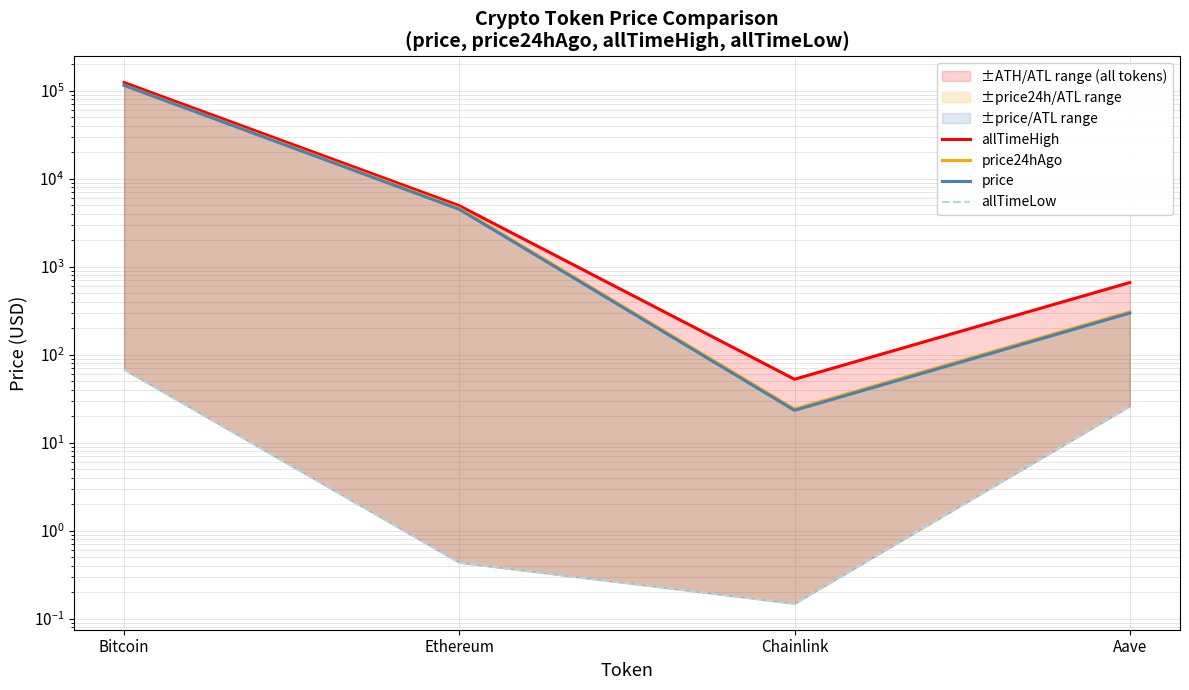

True or false: price and allTimeLow intersect in this chart.

False